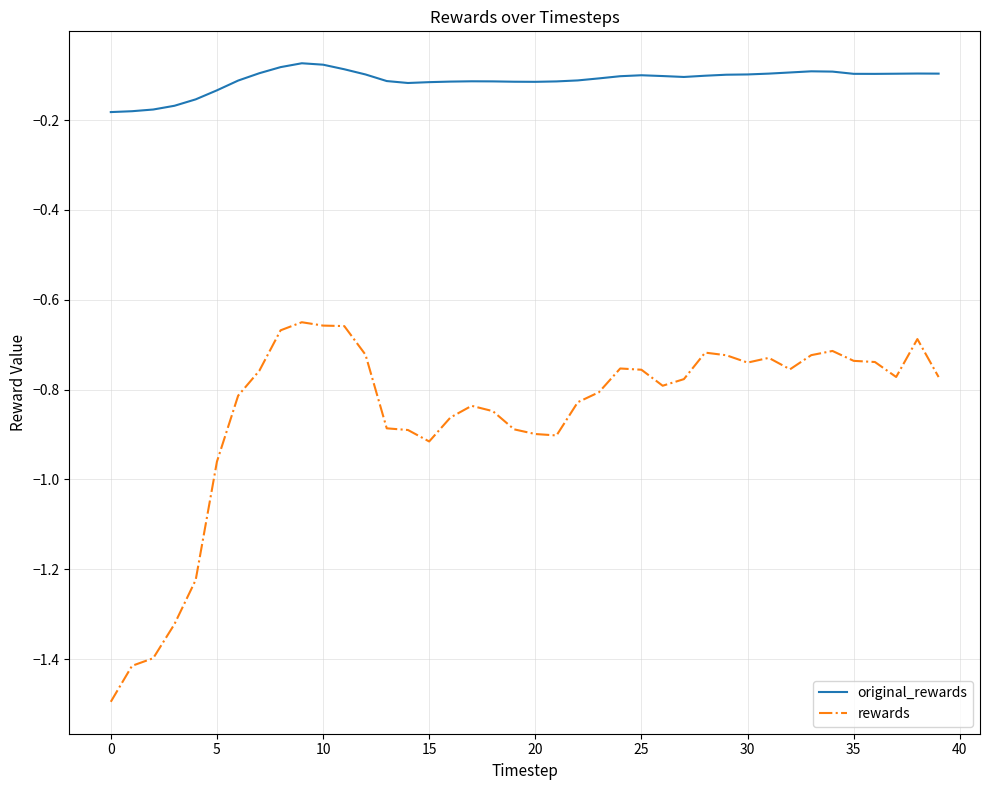

True or false: rewards and original_rewards intersect in this chart.

False